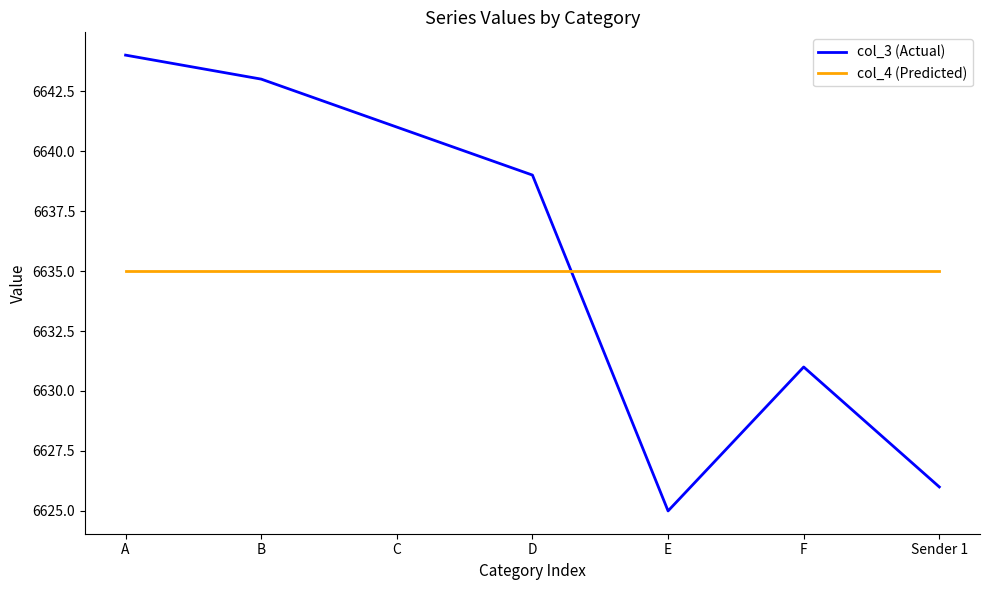

What position from the left is D?

4